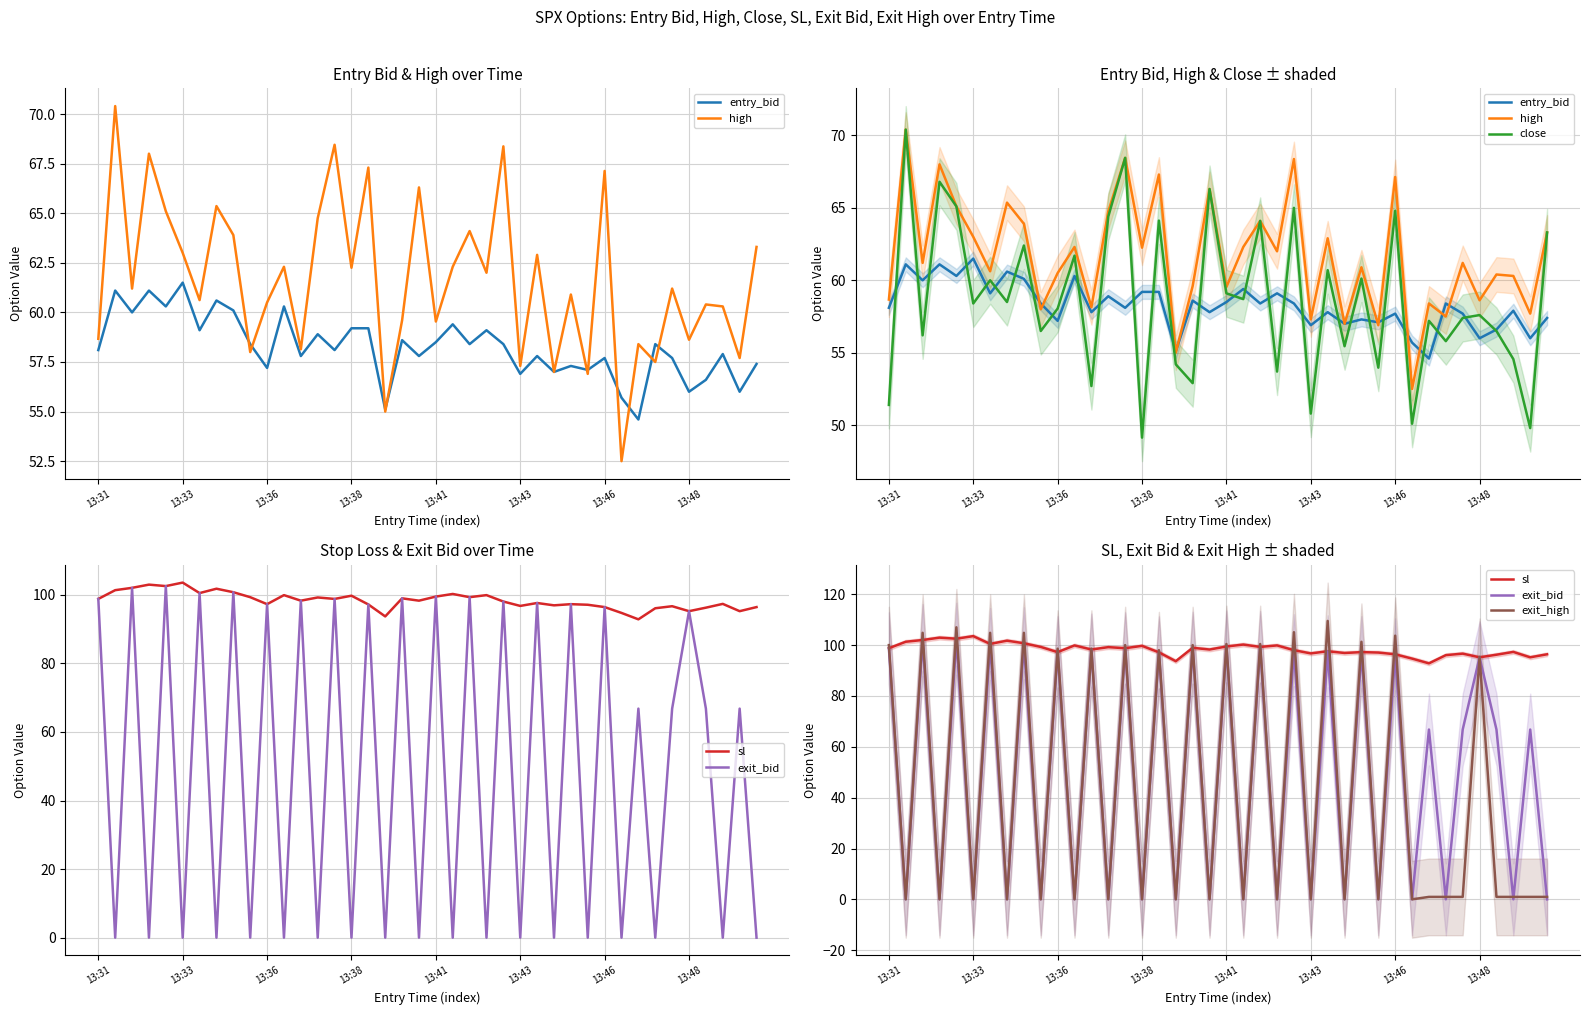

How many times do exit_bid and exit_high cross each other?

7